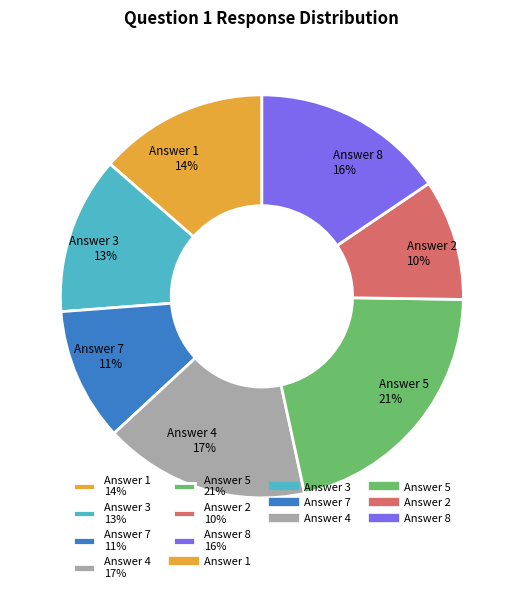

Do Answer 7 and Answer 8 together represent more than half of the pie?

No